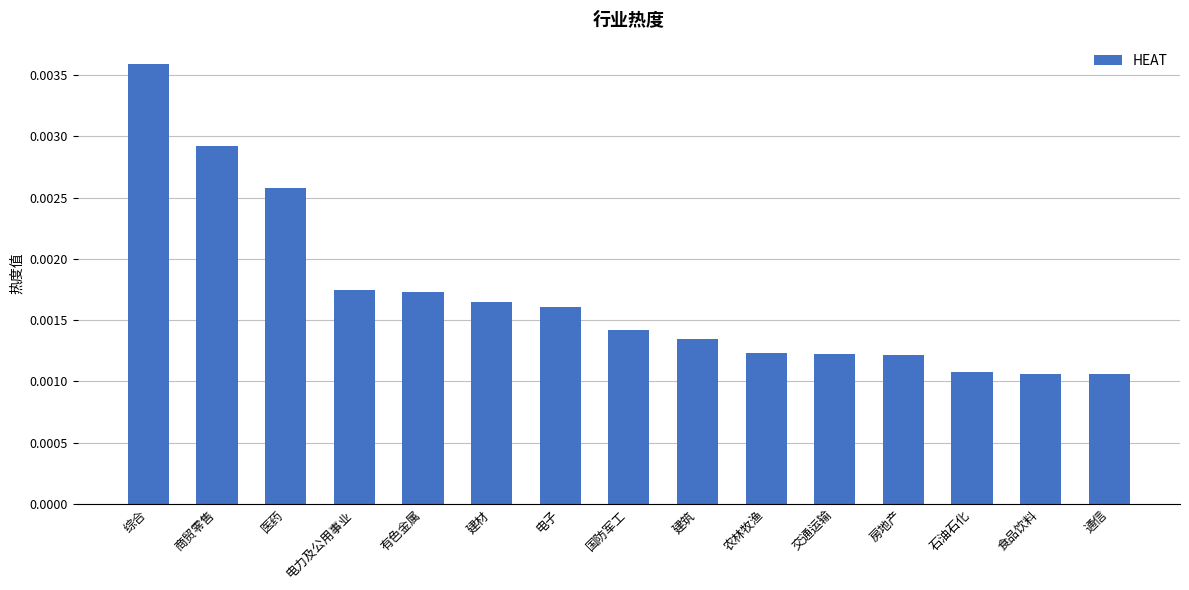

Count the number of data series in this chart.

1